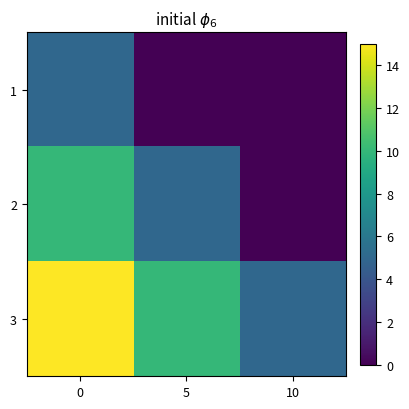

Which category has the lowest value across all series?

5